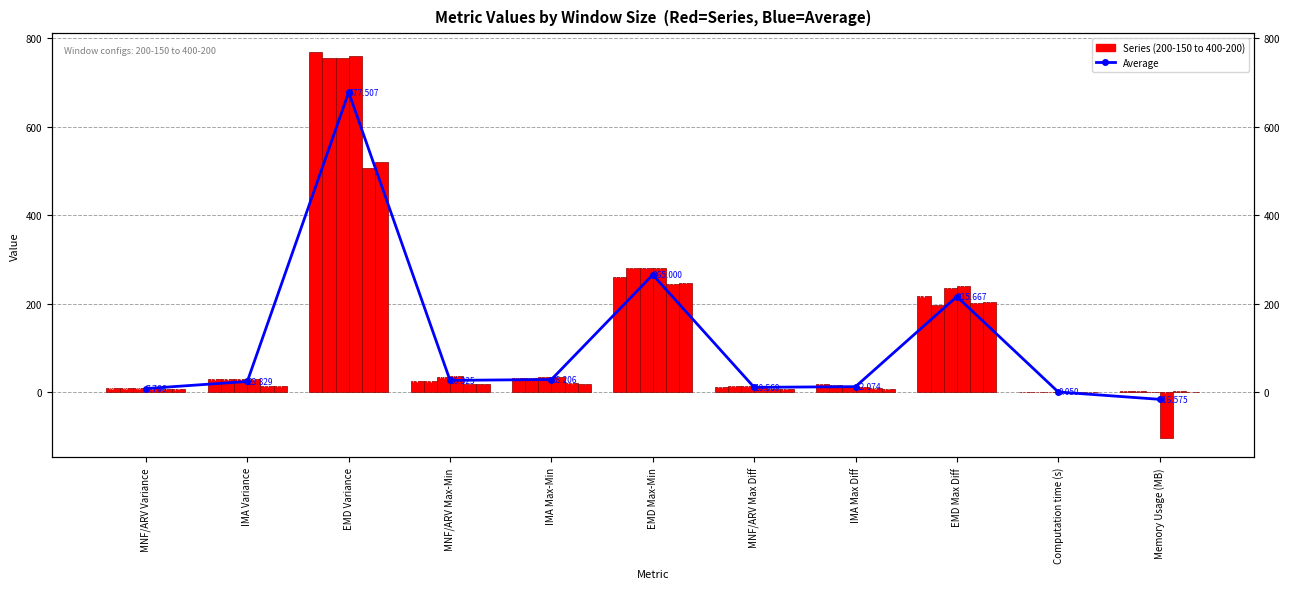

What is the average value?

113.7